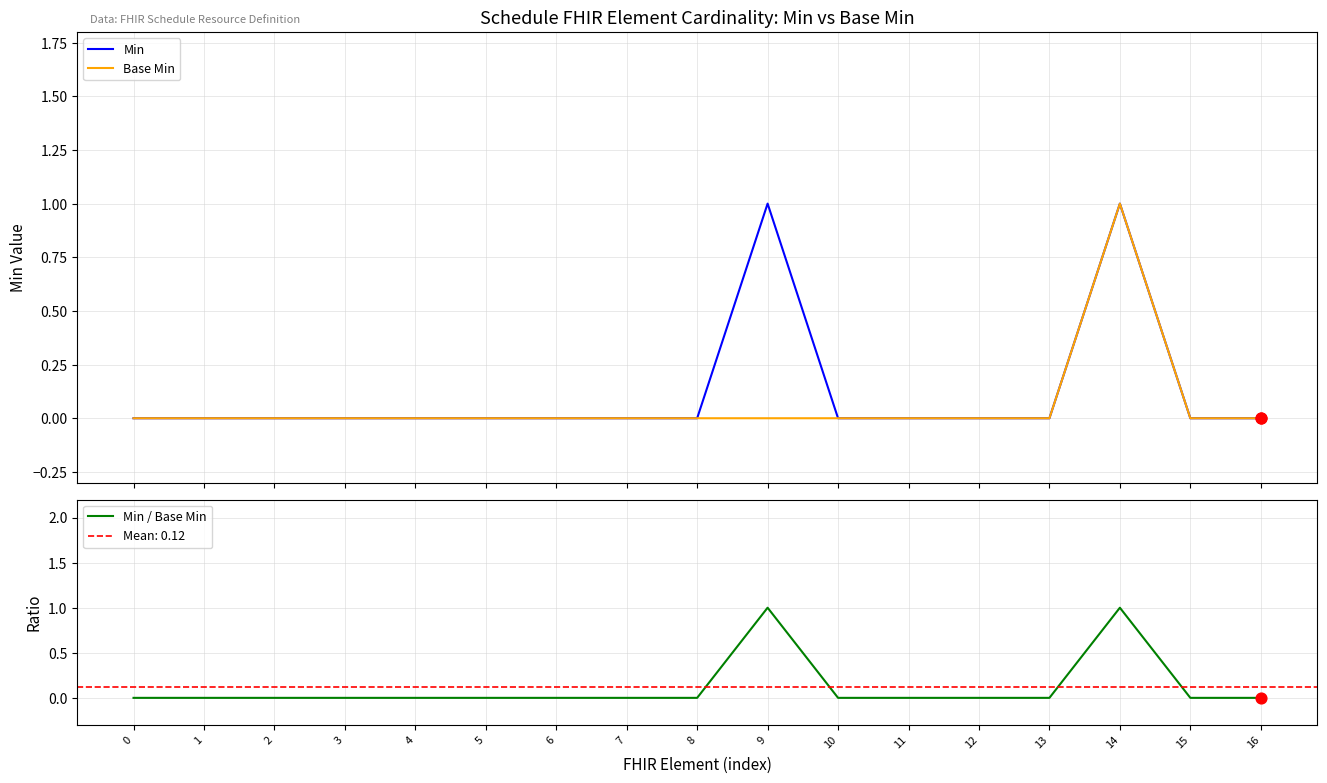

Which series has the largest total across all categories?

Min